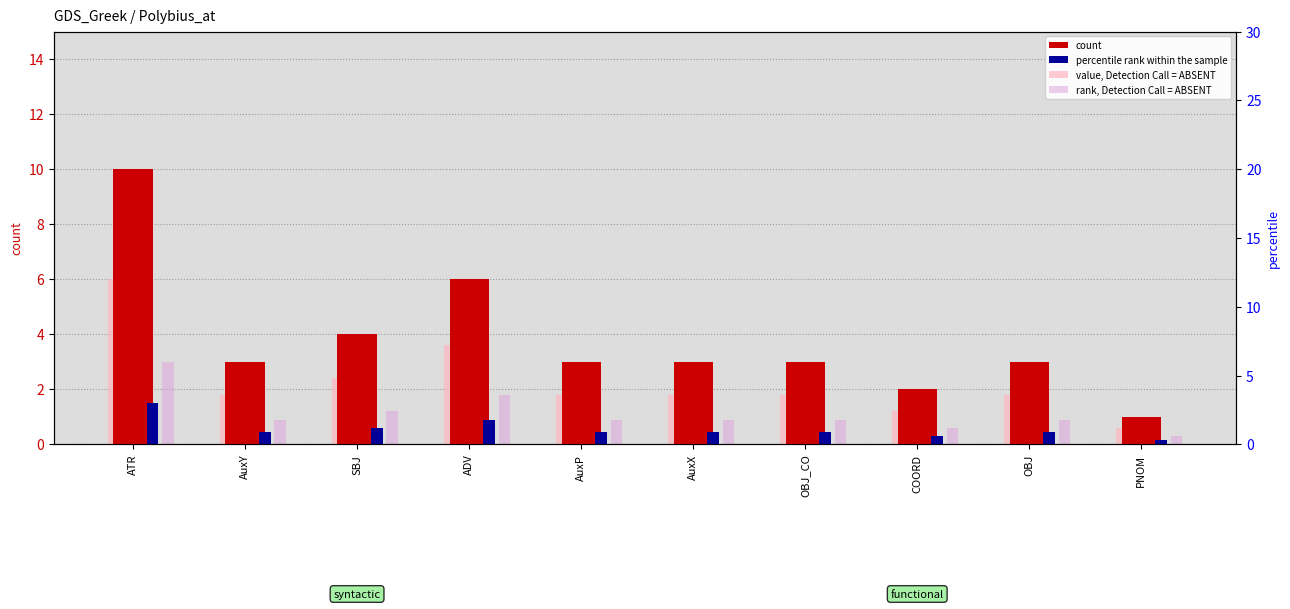

What is the difference between the maximum and second lowest values in the value, Detection Call = ABSENT series?

4.8